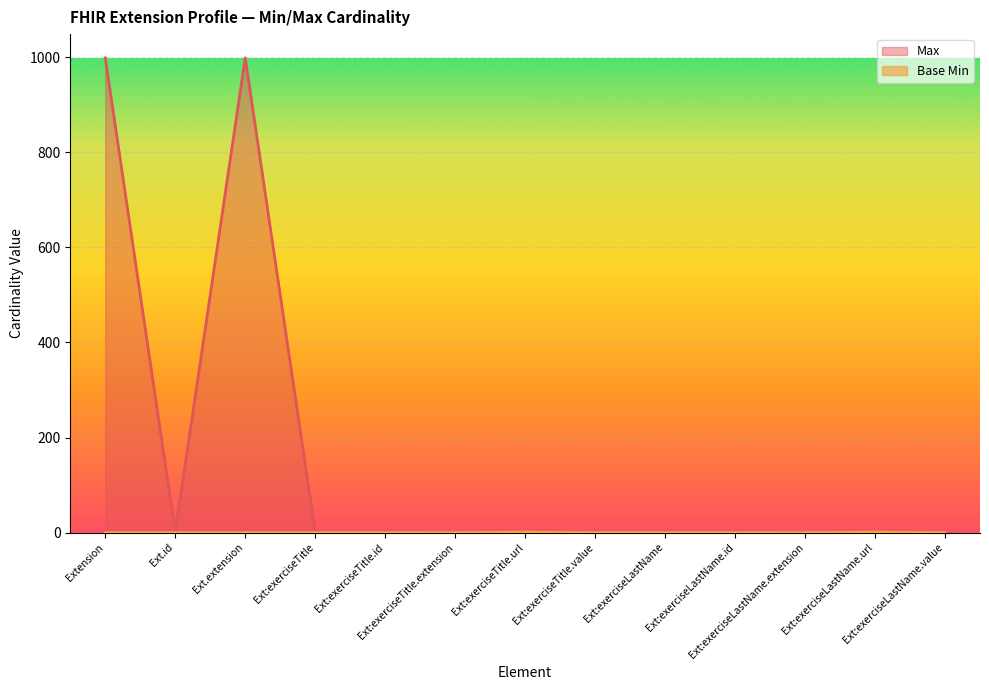

Reading left to right, list all the values displayed in this chart.

Max: 999	1	999	1	1	0	1	1	1	1	0	1	1
Base Min: 0	0	0	0	0	0	1	0	0	0	0	1	0